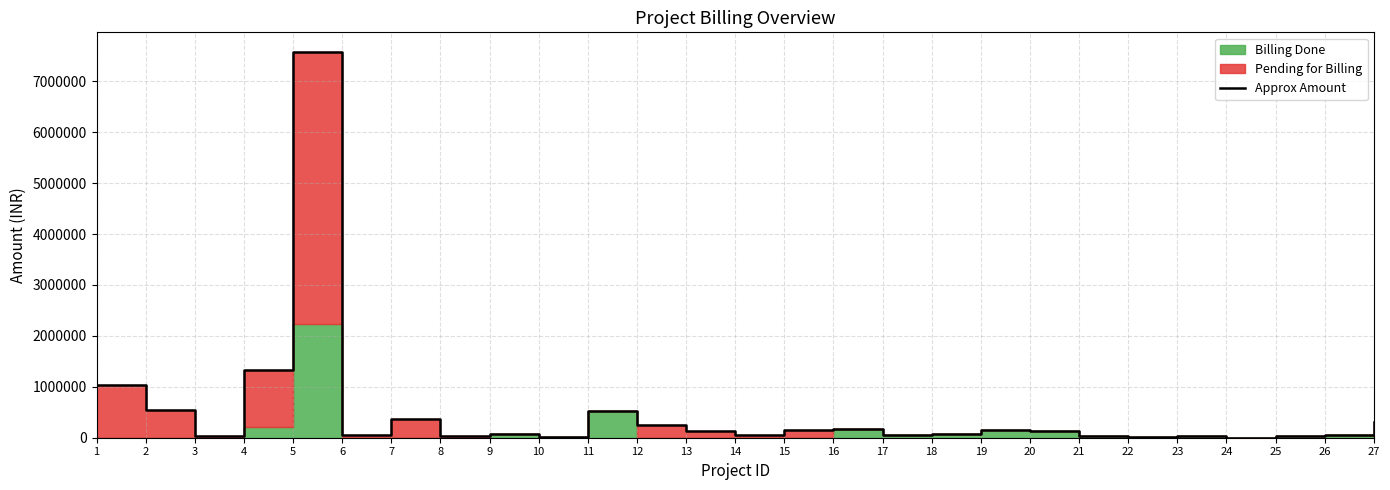

What is the minimum value shown in the chart?

2600